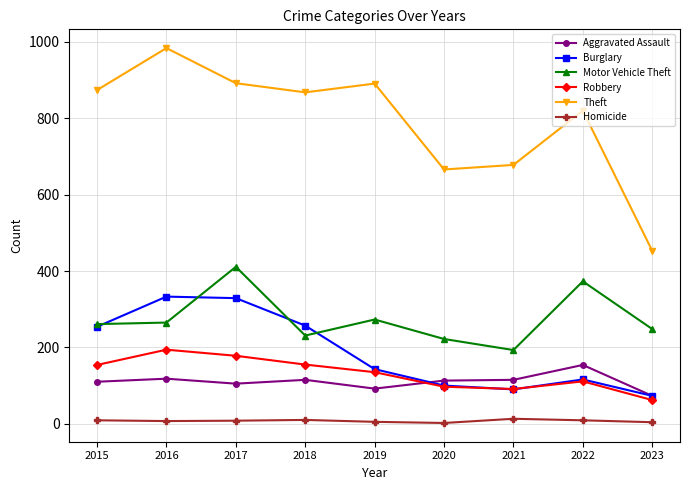

Where is the first local maximum for Robbery?

2016